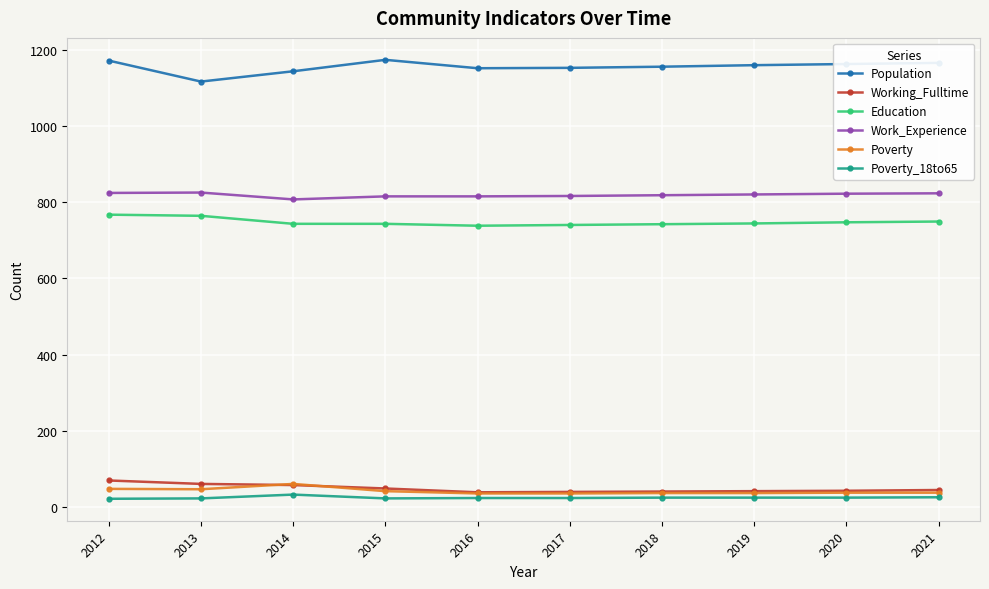

What value does the Education series have at 2018?

742